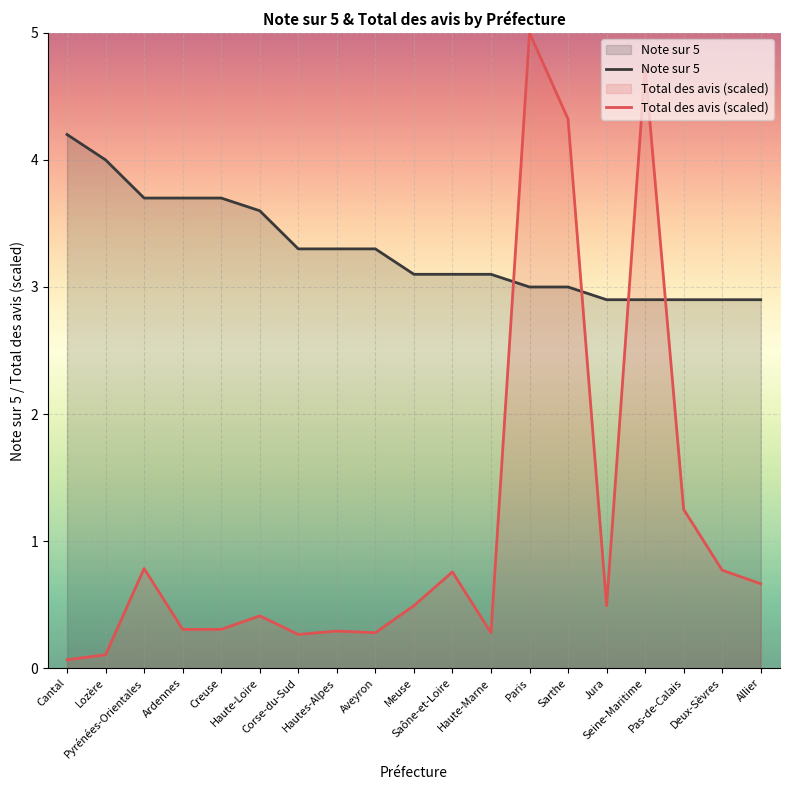

What is the highest value of the Note sur 5 series?

4.2